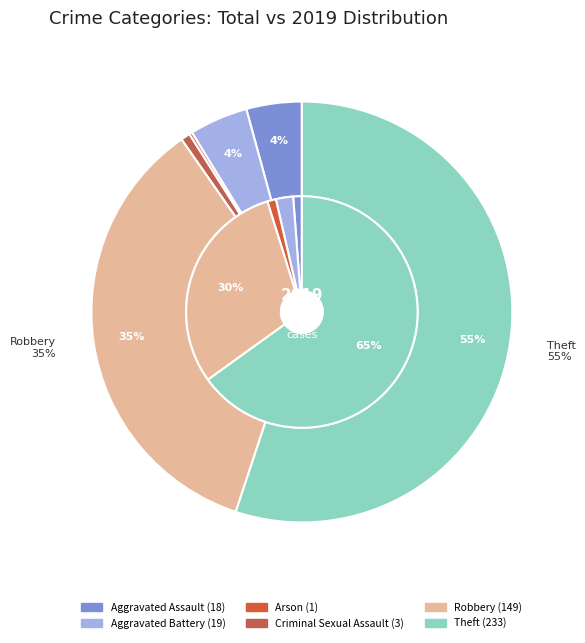

Which series has the largest range (max minus min)?

values_total